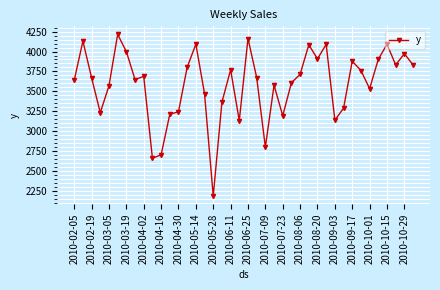

True or false: there are more than 0 points higher than both neighbors.

True